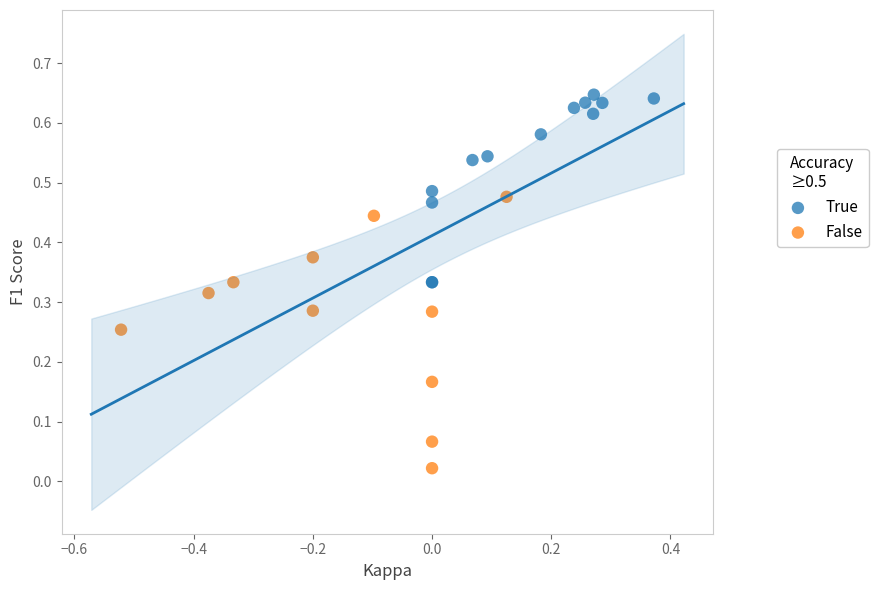

Which series reaches the maximum Y coordinate?

True